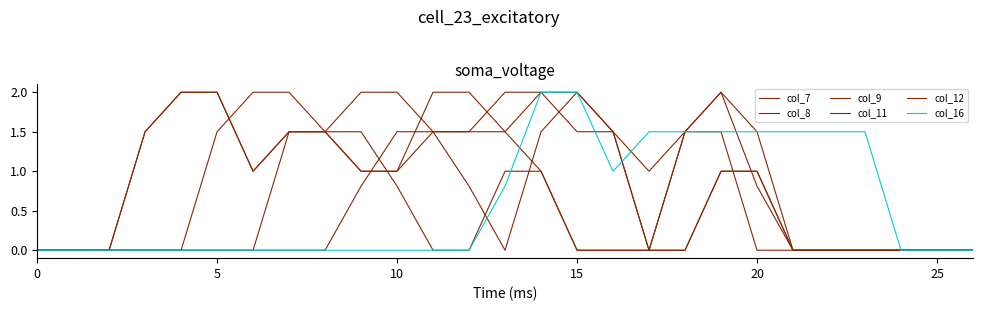

How many lines are shown in the chart?

6